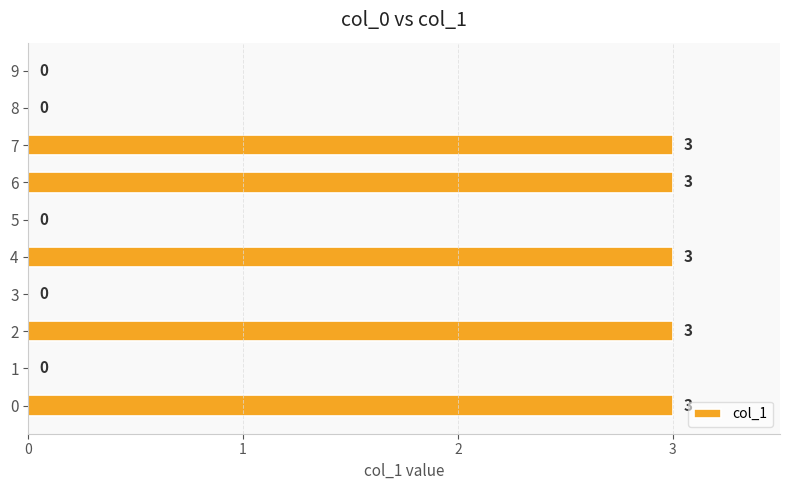

True or false: the data shows -1 at 5.

False